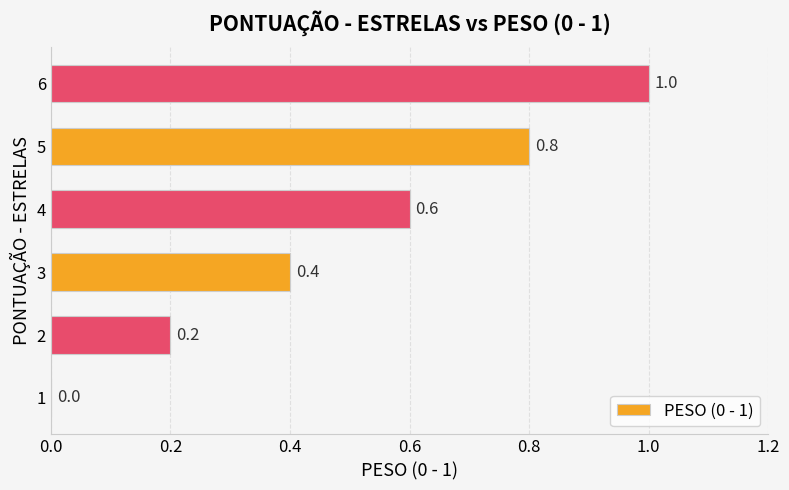

How many data points does each series have?

6